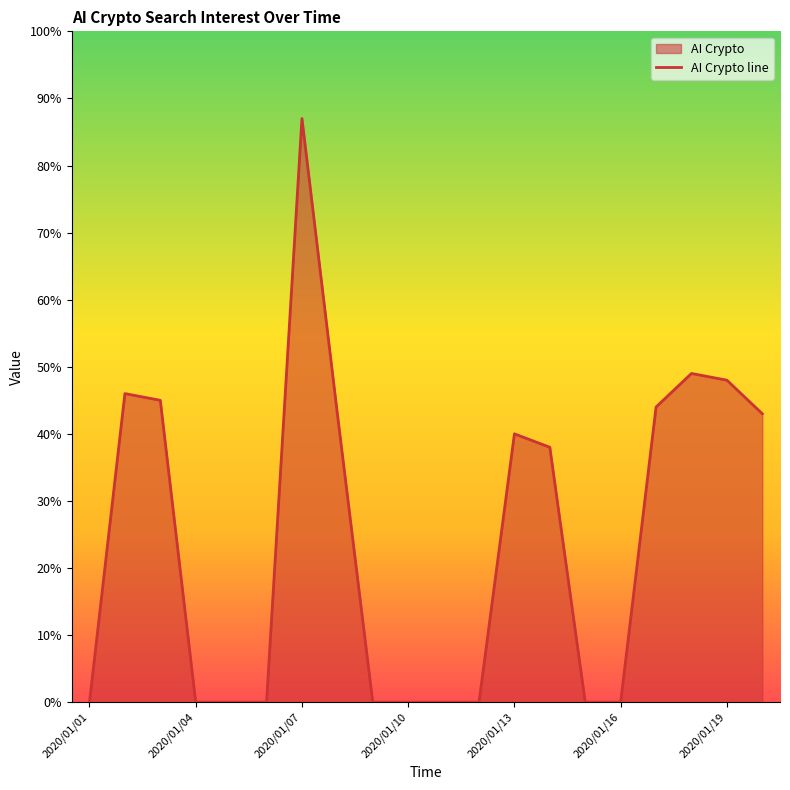

What is the difference between the maximum and minimum values?

87